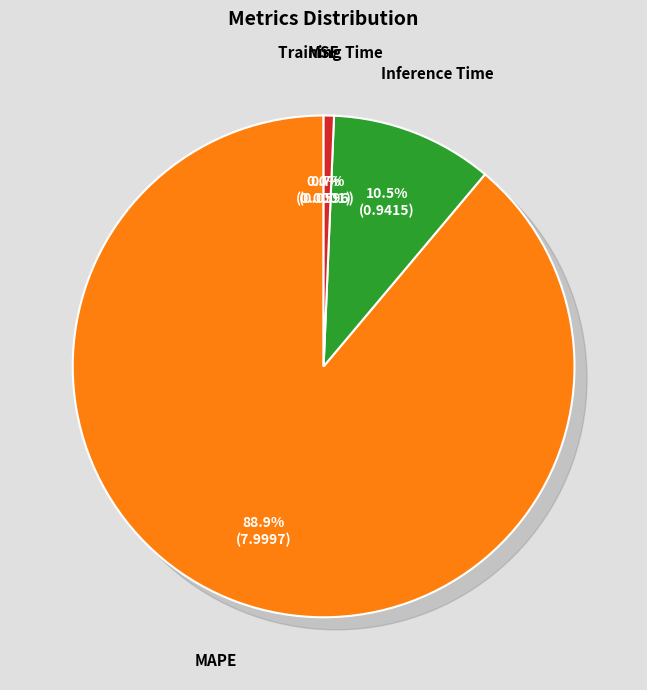

To the nearest percent, what is the difference between the largest and smallest slice percentages?

89%